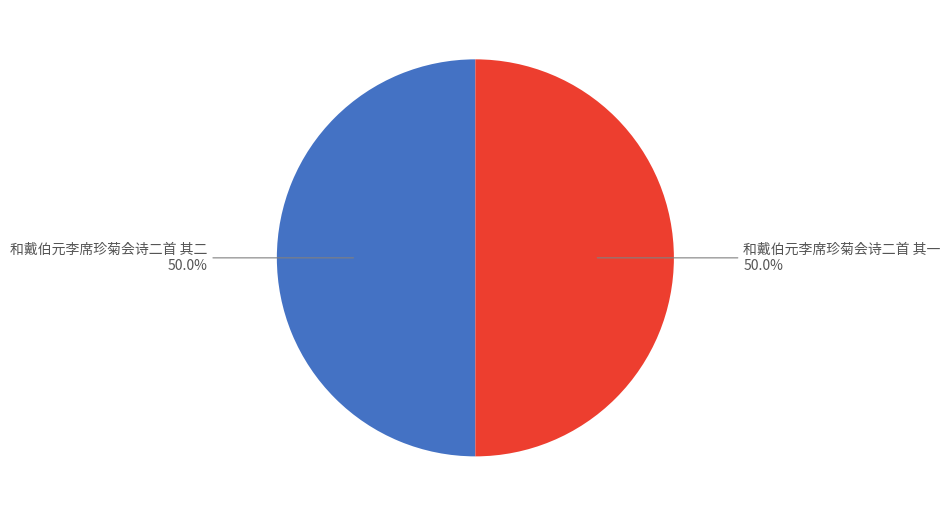

Approximately how many times larger is the value at 和戴伯元李席珍菊会诗二首 其二 compared to 和戴伯元李席珍菊会诗二首 其一?

1.0